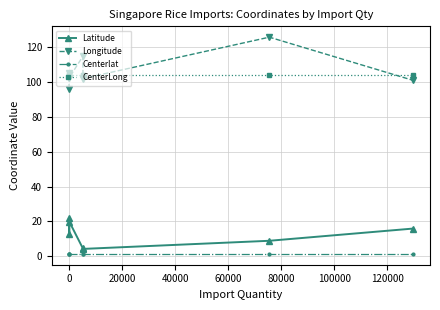

List the series in order of their peak value, lowest first.

Centerlat, Latitude, CenterLong, Longitude